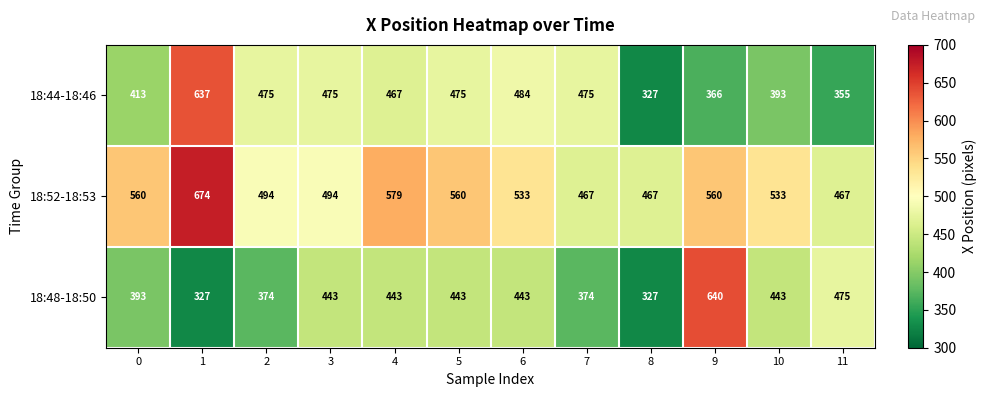

Is the value of 18:44-18:46 at 3 greater than the value of 18:48-18:50 at 8?

Yes